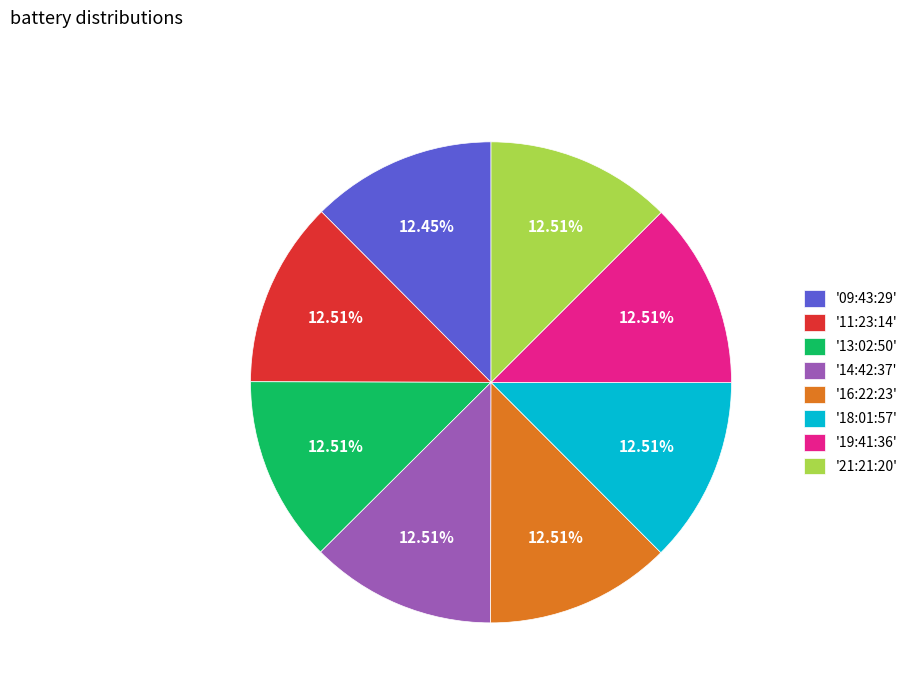

What is the ratio of the value at '11:23:14' to the value at '09:43:29'?

1.0